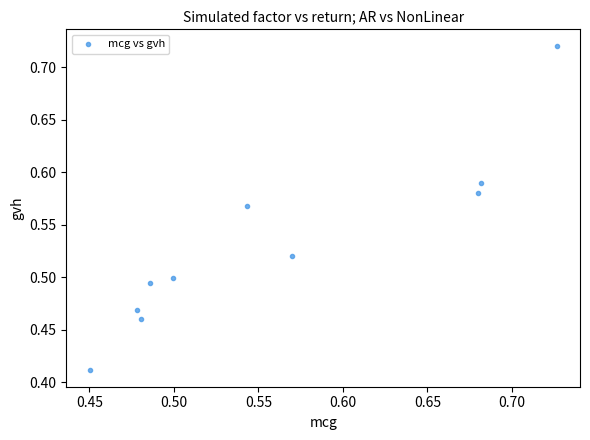

What is the range of X values (max minus min)?

0.3